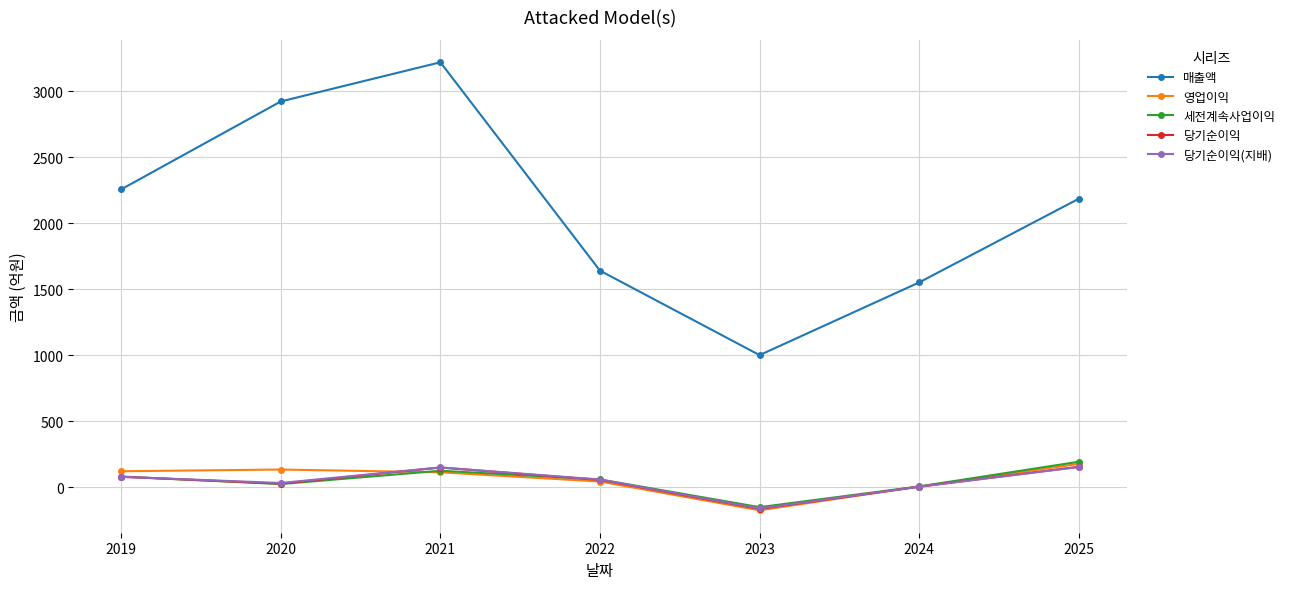

How many series are shown in this chart?

5